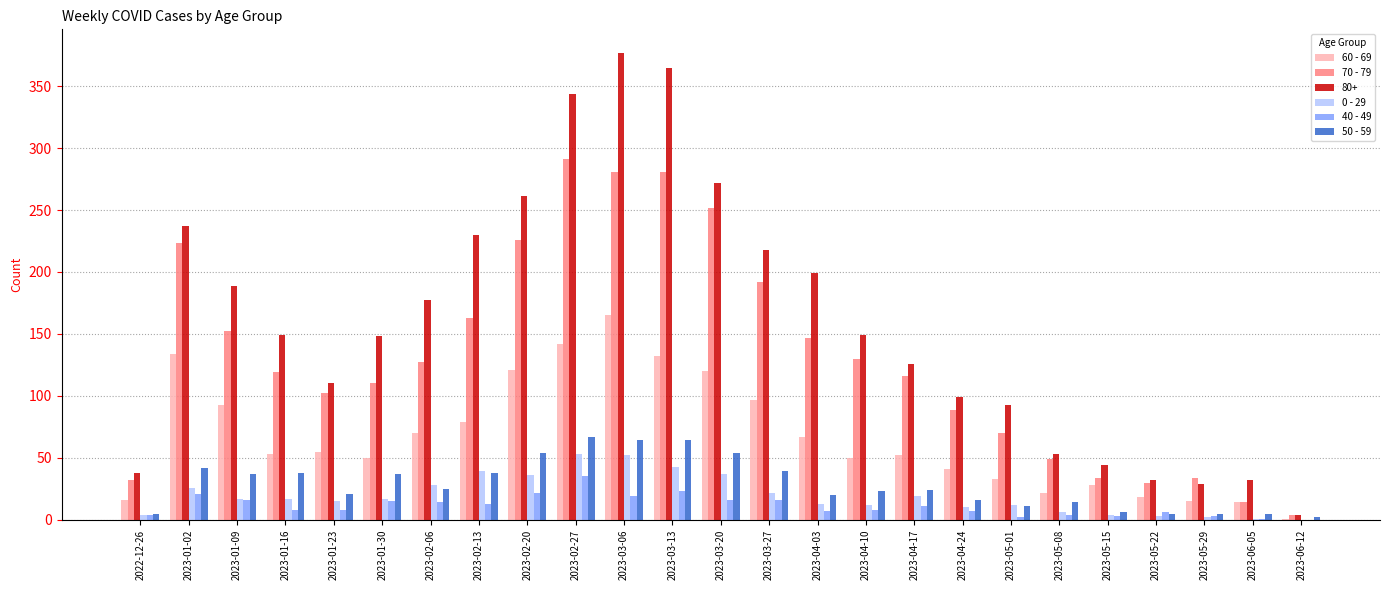

How many groups of bars are there?

25